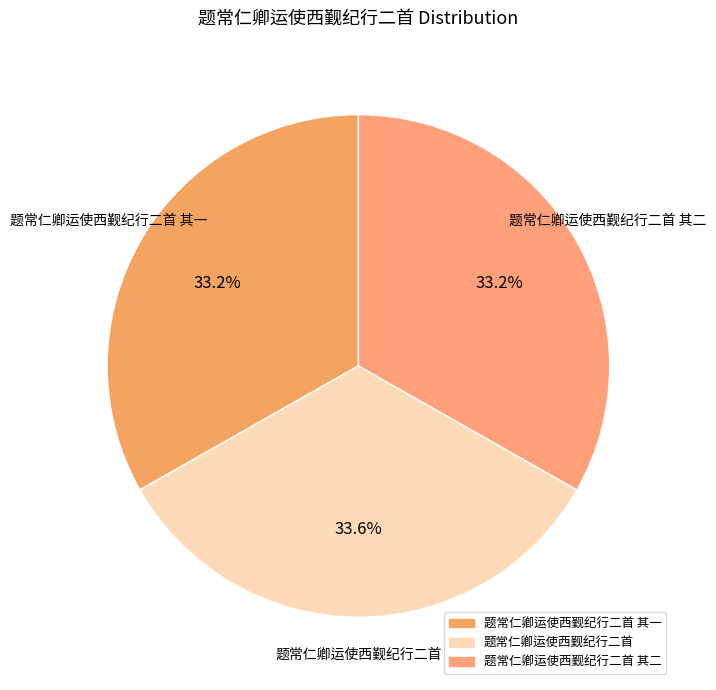

How many segments does this pie chart have?

3